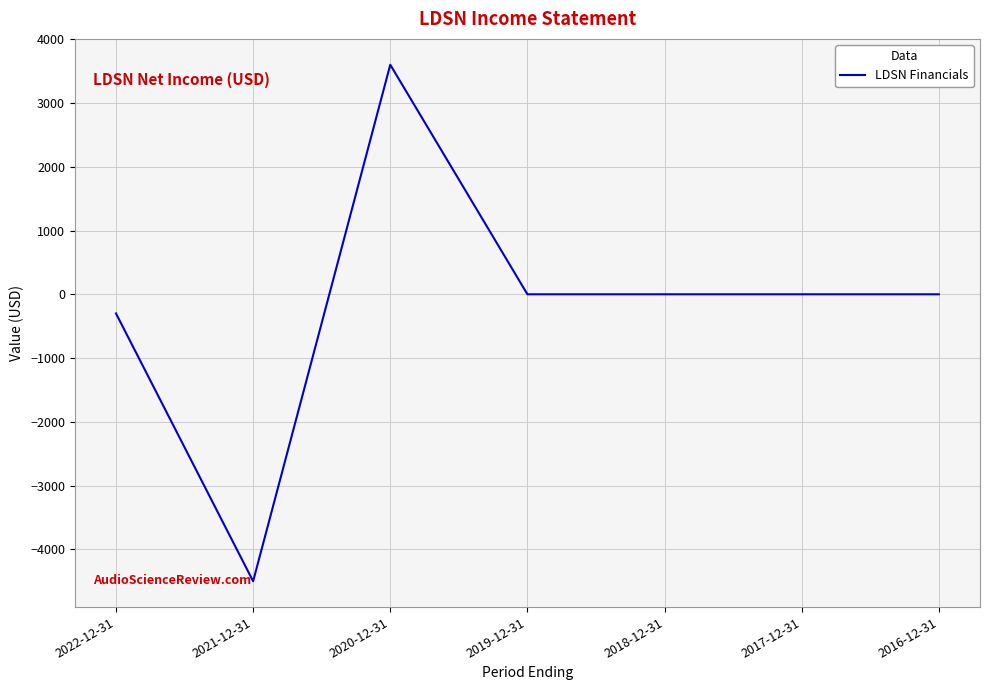

Is it true that the value at 2016-12-31 is 0?

True